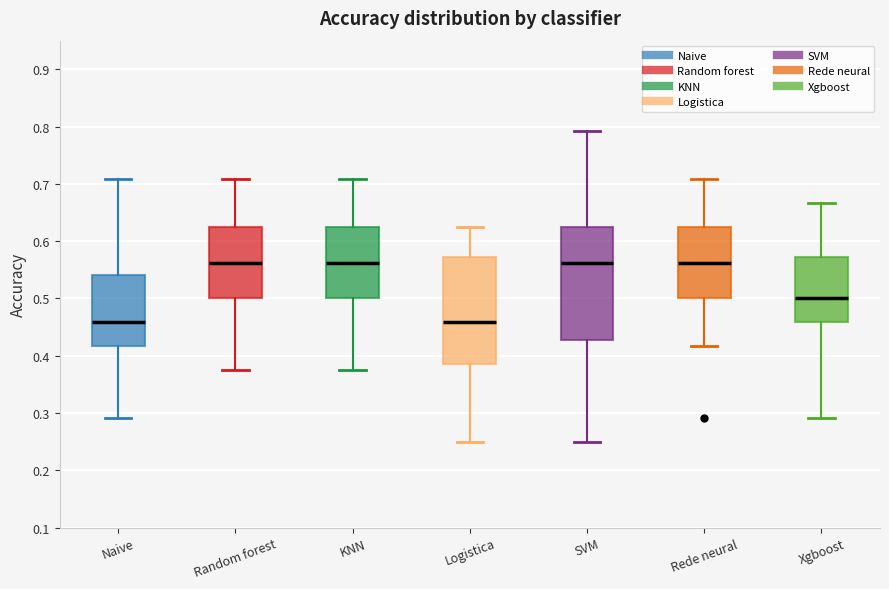

Which box is the tallest, from its lower edge to its upper edge?

SVM